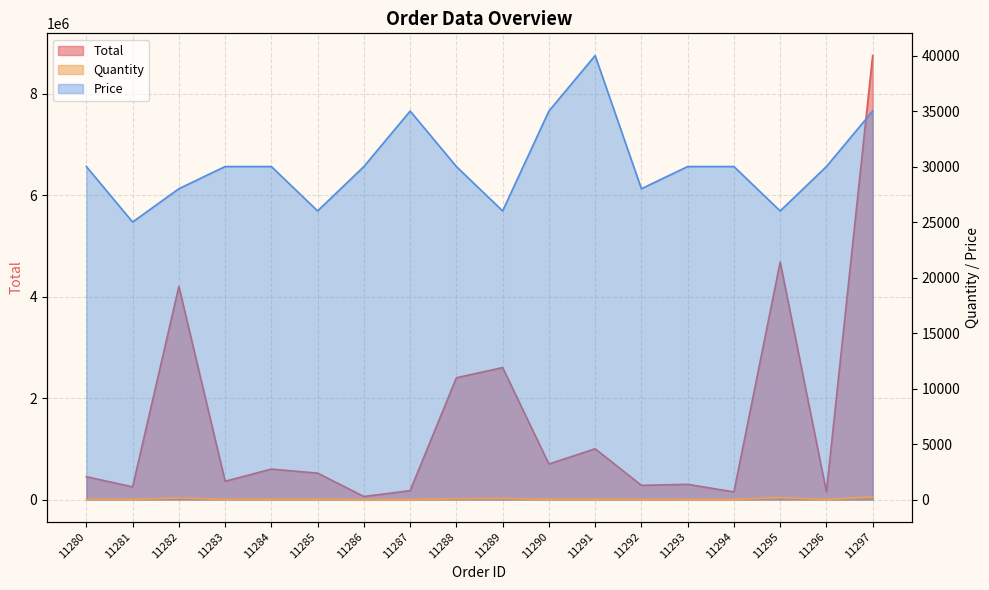

What is the value of the Price point at the 8th from the left?

35000